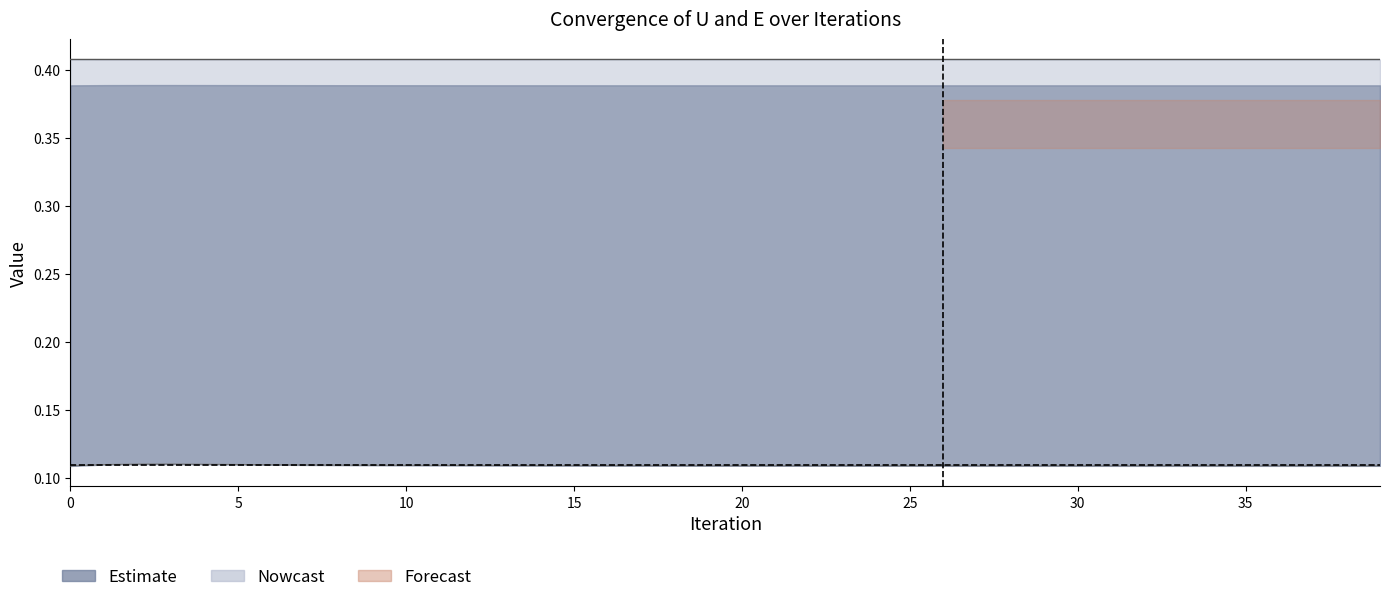

The value of U1 at 14 is 0.6. True or false?

False